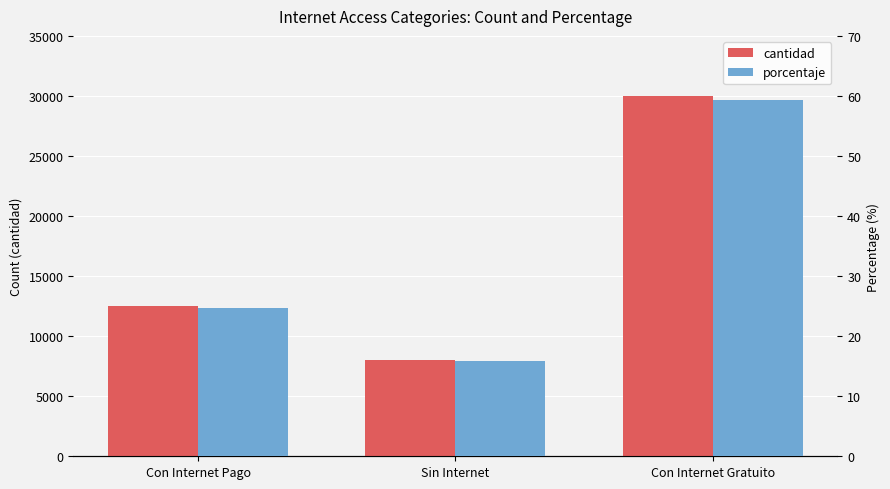

Reading right to left, what are all the values shown in this chart?

cantidad: 30026.0	8021.0	12515.0
porcentaje: 59.4	15.9	24.8